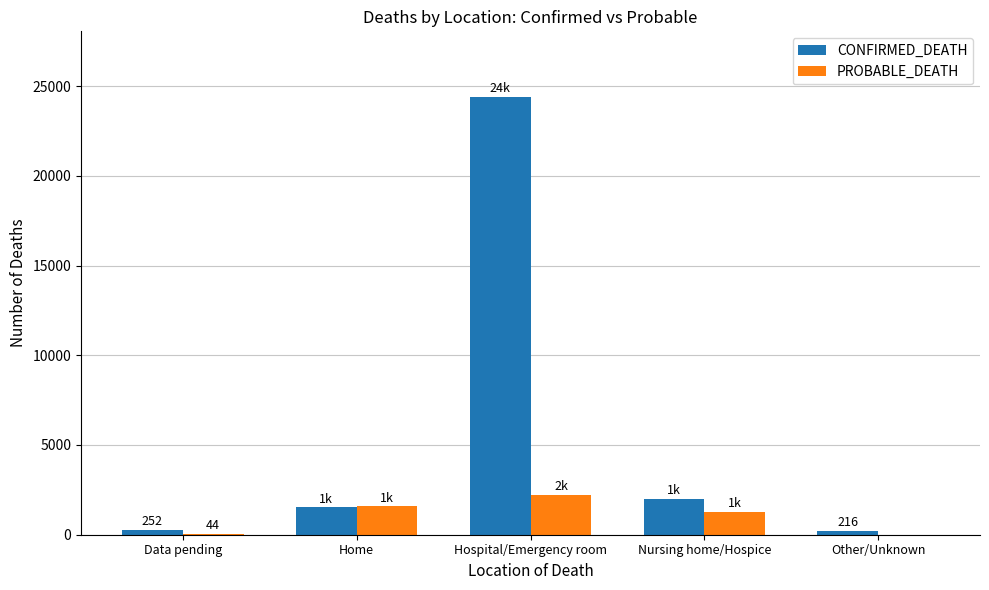

What are all the series names shown in the legend?

CONFIRMED_DEATH, PROBABLE_DEATH